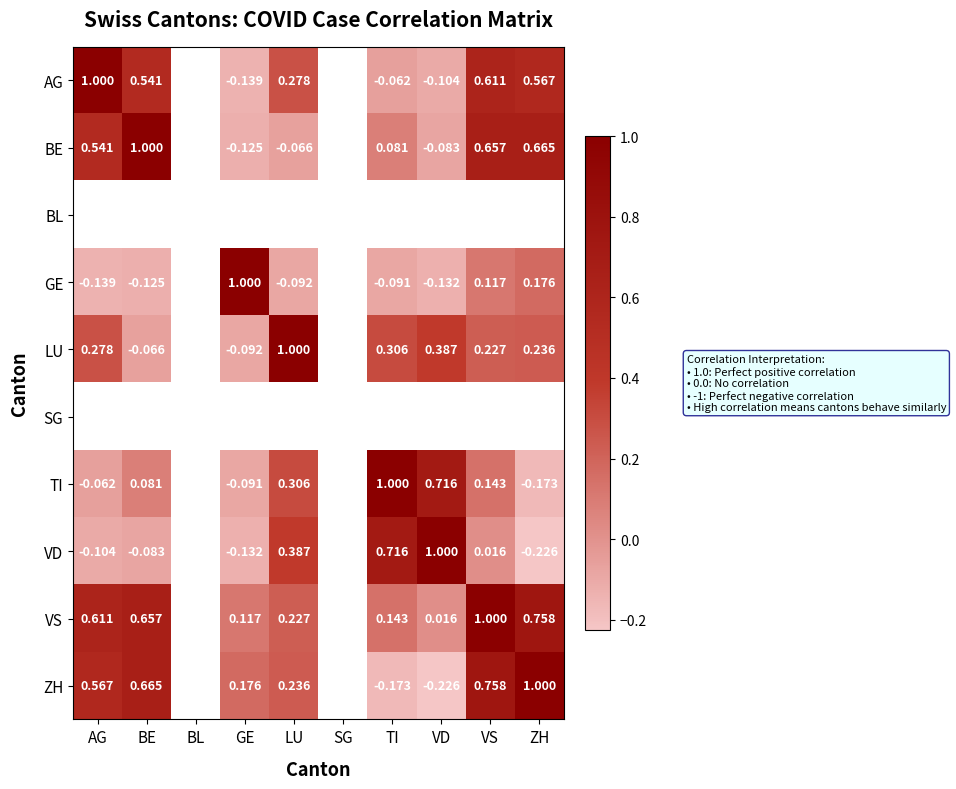

Which label corresponds to the largest value in the chart?

AG